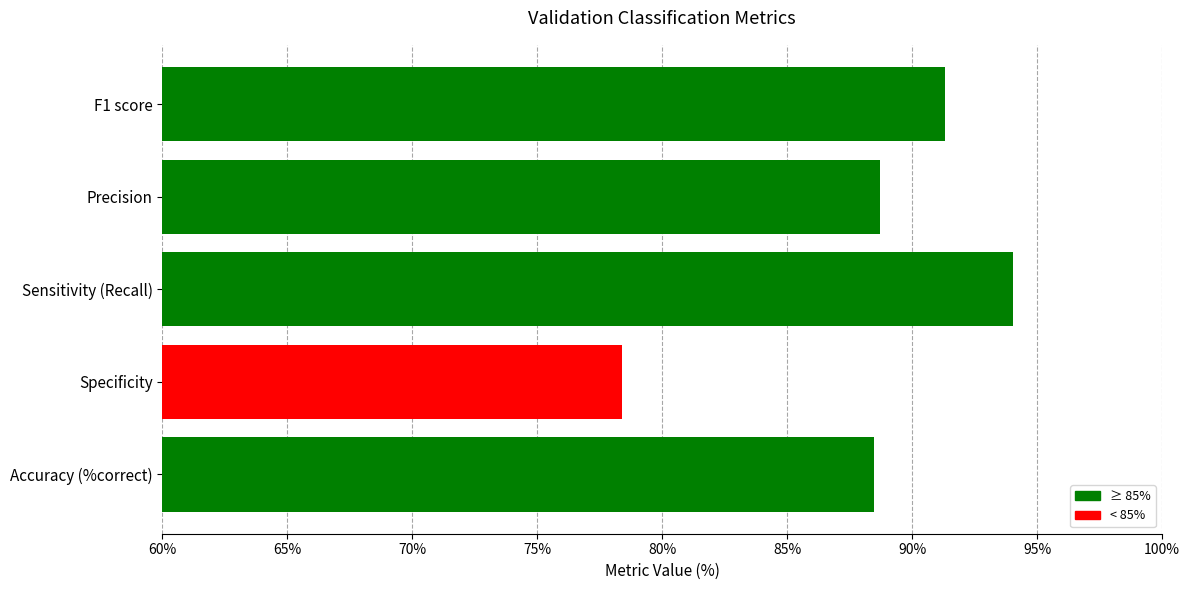

Are the bars grouped side by side (vs. stacked)?

No